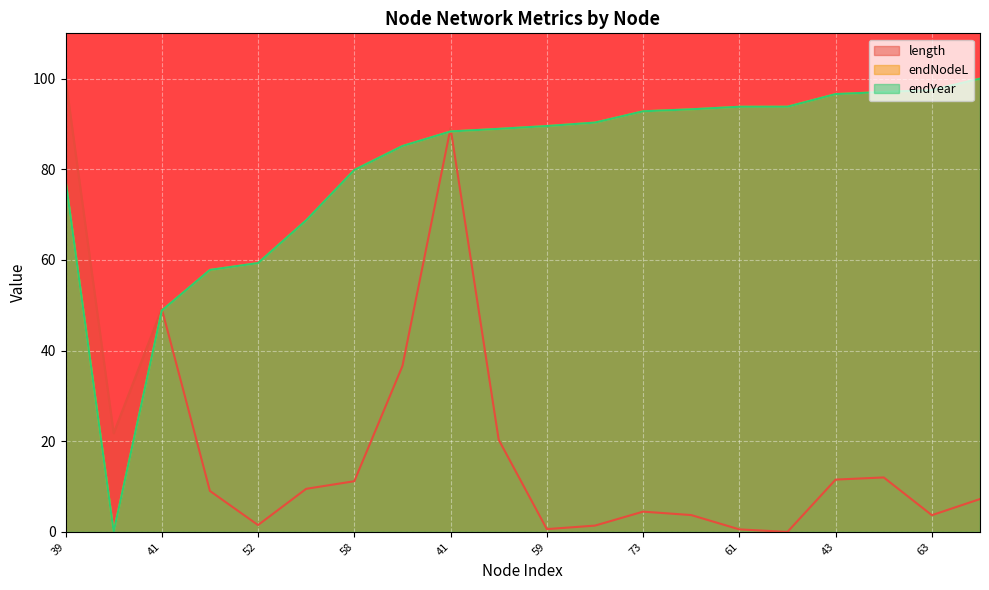

What is the sum of all endYear values?

1599.2